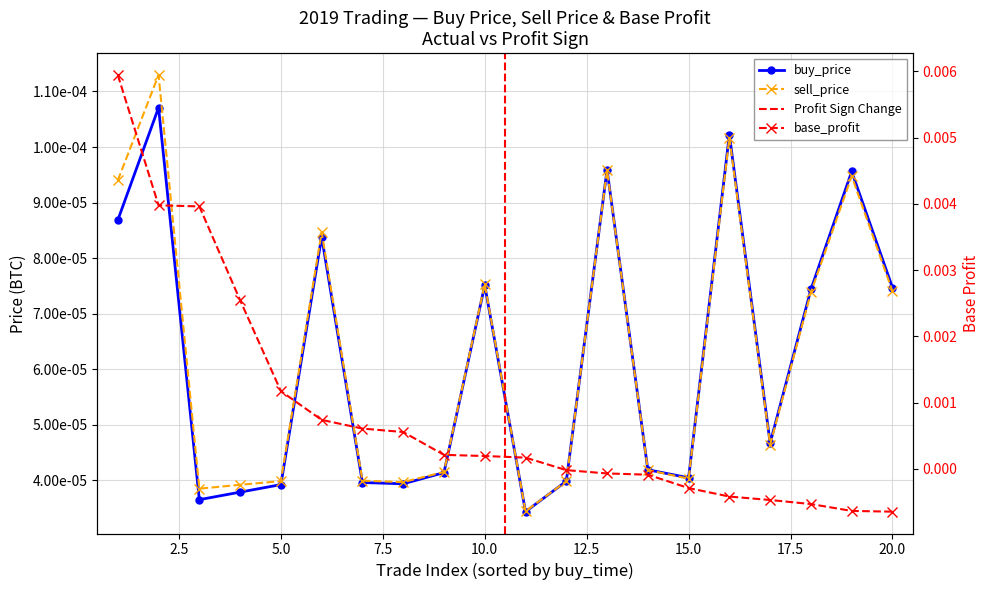

Count the number of data series in this chart.

3